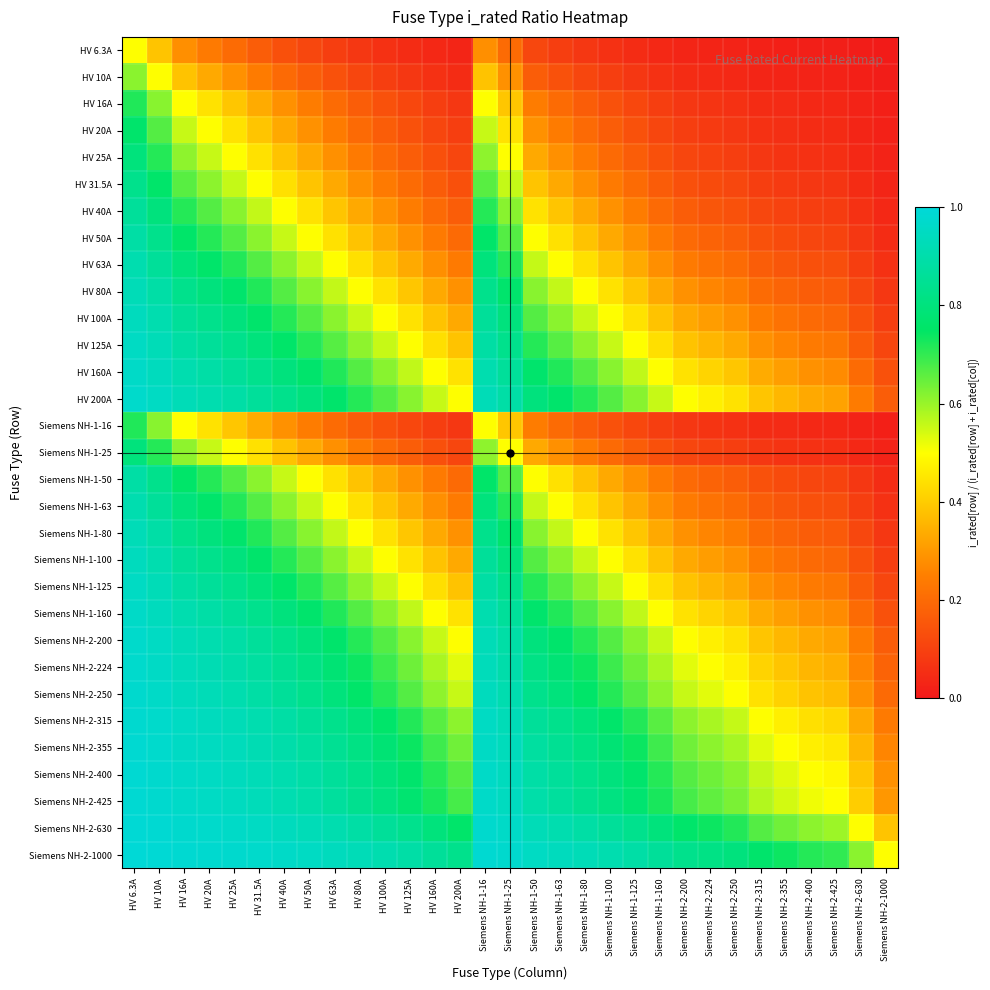

Reading right to left, extract all data points from this chart.

HV 6.3A: Siemens NH-2-1000=0.0	Siemens NH-2-630=0.0	Siemens NH-2-425=0.0	Siemens NH-2-400=0.0	Siemens NH-2-355=0.0	Siemens NH-2-315=0.0	Siemens NH-2-250=0.0	Siemens NH-2-224=0.0	Siemens NH-2-200=0.0	Siemens NH-1-160=0.0	Siemens NH-1-125=0.0	Siemens NH-1-100=0.1	Siemens NH-1-80=0.1	Siemens NH-1-63=0.1	Siemens NH-1-50=0.1	Siemens NH-1-25=0.2	Siemens NH-1-16=0.3	HV 200A=0.0	HV 160A=0.0	HV 125A=0.0	HV 100A=0.1	HV 80A=0.1	HV 63A=0.1	HV 50A=0.1	HV 40A=0.1	HV 31.5A=0.2	HV 25A=0.2	HV 20A=0.2	HV 16A=0.3	HV 10A=0.4	HV 6.3A=0.5
HV 10A: Siemens NH-2-1000=0.0	Siemens NH-2-630=0.0	Siemens NH-2-425=0.0	Siemens NH-2-400=0.0	Siemens NH-2-355=0.0	Siemens NH-2-315=0.0	Siemens NH-2-250=0.0	Siemens NH-2-224=0.0	Siemens NH-2-200=0.0	Siemens NH-1-160=0.1	Siemens NH-1-125=0.1	Siemens NH-1-100=0.1	Siemens NH-1-80=0.1	Siemens NH-1-63=0.1	Siemens NH-1-50=0.2	Siemens NH-1-25=0.3	Siemens NH-1-16=0.4	HV 200A=0.0	HV 160A=0.1	HV 125A=0.1	HV 100A=0.1	HV 80A=0.1	HV 63A=0.1	HV 50A=0.2	HV 40A=0.2	HV 31.5A=0.2	HV 25A=0.3	HV 20A=0.3	HV 16A=0.4	HV 10A=0.5	HV 6.3A=0.6
HV 16A: Siemens NH-2-1000=0.0	Siemens NH-2-630=0.0	Siemens NH-2-425=0.0	Siemens NH-2-400=0.0	Siemens NH-2-355=0.0	Siemens NH-2-315=0.0	Siemens NH-2-250=0.1	Siemens NH-2-224=0.1	Siemens NH-2-200=0.1	Siemens NH-1-160=0.1	Siemens NH-1-125=0.1	Siemens NH-1-100=0.1	Siemens NH-1-80=0.2	Siemens NH-1-63=0.2	Siemens NH-1-50=0.2	Siemens NH-1-25=0.4	Siemens NH-1-16=0.5	HV 200A=0.1	HV 160A=0.1	HV 125A=0.1	HV 100A=0.1	HV 80A=0.2	HV 63A=0.2	HV 50A=0.2	HV 40A=0.3	HV 31.5A=0.3	HV 25A=0.4	HV 20A=0.4	HV 16A=0.5	HV 10A=0.6	HV 6.3A=0.7
HV 20A: Siemens NH-2-1000=0.0	Siemens NH-2-630=0.0	Siemens NH-2-425=0.0	Siemens NH-2-400=0.0	Siemens NH-2-355=0.1	Siemens NH-2-315=0.1	Siemens NH-2-250=0.1	Siemens NH-2-224=0.1	Siemens NH-2-200=0.1	Siemens NH-1-160=0.1	Siemens NH-1-125=0.1	Siemens NH-1-100=0.2	Siemens NH-1-80=0.2	Siemens NH-1-63=0.2	Siemens NH-1-50=0.3	Siemens NH-1-25=0.4	Siemens NH-1-16=0.6	HV 200A=0.1	HV 160A=0.1	HV 125A=0.1	HV 100A=0.2	HV 80A=0.2	HV 63A=0.2	HV 50A=0.3	HV 40A=0.3	HV 31.5A=0.4	HV 25A=0.4	HV 20A=0.5	HV 16A=0.6	HV 10A=0.7	HV 6.3A=0.8
HV 25A: Siemens NH-2-1000=0.0	Siemens NH-2-630=0.0	Siemens NH-2-425=0.1	Siemens NH-2-400=0.1	Siemens NH-2-355=0.1	Siemens NH-2-315=0.1	Siemens NH-2-250=0.1	Siemens NH-2-224=0.1	Siemens NH-2-200=0.1	Siemens NH-1-160=0.1	Siemens NH-1-125=0.2	Siemens NH-1-100=0.2	Siemens NH-1-80=0.2	Siemens NH-1-63=0.3	Siemens NH-1-50=0.3	Siemens NH-1-25=0.5	Siemens NH-1-16=0.6	HV 200A=0.1	HV 160A=0.1	HV 125A=0.2	HV 100A=0.2	HV 80A=0.2	HV 63A=0.3	HV 50A=0.3	HV 40A=0.4	HV 31.5A=0.4	HV 25A=0.5	HV 20A=0.6	HV 16A=0.6	HV 10A=0.7	HV 6.3A=0.8
HV 31.5A: Siemens NH-2-1000=0.0	Siemens NH-2-630=0.0	Siemens NH-2-425=0.1	Siemens NH-2-400=0.1	Siemens NH-2-355=0.1	Siemens NH-2-315=0.1	Siemens NH-2-250=0.1	Siemens NH-2-224=0.1	Siemens NH-2-200=0.1	Siemens NH-1-160=0.2	Siemens NH-1-125=0.2	Siemens NH-1-100=0.2	Siemens NH-1-80=0.3	Siemens NH-1-63=0.3	Siemens NH-1-50=0.4	Siemens NH-1-25=0.6	Siemens NH-1-16=0.7	HV 200A=0.1	HV 160A=0.2	HV 125A=0.2	HV 100A=0.2	HV 80A=0.3	HV 63A=0.3	HV 50A=0.4	HV 40A=0.4	HV 31.5A=0.5	HV 25A=0.6	HV 20A=0.6	HV 16A=0.7	HV 10A=0.8	HV 6.3A=0.8
HV 40A: Siemens NH-2-1000=0.0	Siemens NH-2-630=0.1	Siemens NH-2-425=0.1	Siemens NH-2-400=0.1	Siemens NH-2-355=0.1	Siemens NH-2-315=0.1	Siemens NH-2-250=0.1	Siemens NH-2-224=0.2	Siemens NH-2-200=0.2	Siemens NH-1-160=0.2	Siemens NH-1-125=0.2	Siemens NH-1-100=0.3	Siemens NH-1-80=0.3	Siemens NH-1-63=0.4	Siemens NH-1-50=0.4	Siemens NH-1-25=0.6	Siemens NH-1-16=0.7	HV 200A=0.2	HV 160A=0.2	HV 125A=0.2	HV 100A=0.3	HV 80A=0.3	HV 63A=0.4	HV 50A=0.4	HV 40A=0.5	HV 31.5A=0.6	HV 25A=0.6	HV 20A=0.7	HV 16A=0.7	HV 10A=0.8	HV 6.3A=0.9
HV 50A: Siemens NH-2-1000=0.0	Siemens NH-2-630=0.1	Siemens NH-2-425=0.1	Siemens NH-2-400=0.1	Siemens NH-2-355=0.1	Siemens NH-2-315=0.1	Siemens NH-2-250=0.2	Siemens NH-2-224=0.2	Siemens NH-2-200=0.2	Siemens NH-1-160=0.2	Siemens NH-1-125=0.3	Siemens NH-1-100=0.3	Siemens NH-1-80=0.4	Siemens NH-1-63=0.4	Siemens NH-1-50=0.5	Siemens NH-1-25=0.7	Siemens NH-1-16=0.8	HV 200A=0.2	HV 160A=0.2	HV 125A=0.3	HV 100A=0.3	HV 80A=0.4	HV 63A=0.4	HV 50A=0.5	HV 40A=0.6	HV 31.5A=0.6	HV 25A=0.7	HV 20A=0.7	HV 16A=0.8	HV 10A=0.8	HV 6.3A=0.9
HV 63A: Siemens NH-2-1000=0.1	Siemens NH-2-630=0.1	Siemens NH-2-425=0.1	Siemens NH-2-400=0.1	Siemens NH-2-355=0.2	Siemens NH-2-315=0.2	Siemens NH-2-250=0.2	Siemens NH-2-224=0.2	Siemens NH-2-200=0.2	Siemens NH-1-160=0.3	Siemens NH-1-125=0.3	Siemens NH-1-100=0.4	Siemens NH-1-80=0.4	Siemens NH-1-63=0.5	Siemens NH-1-50=0.6	Siemens NH-1-25=0.7	Siemens NH-1-16=0.8	HV 200A=0.2	HV 160A=0.3	HV 125A=0.3	HV 100A=0.4	HV 80A=0.4	HV 63A=0.5	HV 50A=0.6	HV 40A=0.6	HV 31.5A=0.7	HV 25A=0.7	HV 20A=0.8	HV 16A=0.8	HV 10A=0.9	HV 6.3A=0.9
HV 80A: Siemens NH-2-1000=0.1	Siemens NH-2-630=0.1	Siemens NH-2-425=0.2	Siemens NH-2-400=0.2	Siemens NH-2-355=0.2	Siemens NH-2-315=0.2	Siemens NH-2-250=0.2	Siemens NH-2-224=0.3	Siemens NH-2-200=0.3	Siemens NH-1-160=0.3	Siemens NH-1-125=0.4	Siemens NH-1-100=0.4	Siemens NH-1-80=0.5	Siemens NH-1-63=0.6	Siemens NH-1-50=0.6	Siemens NH-1-25=0.8	Siemens NH-1-16=0.8	HV 200A=0.3	HV 160A=0.3	HV 125A=0.4	HV 100A=0.4	HV 80A=0.5	HV 63A=0.6	HV 50A=0.6	HV 40A=0.7	HV 31.5A=0.7	HV 25A=0.8	HV 20A=0.8	HV 16A=0.8	HV 10A=0.9	HV 6.3A=0.9
HV 100A: Siemens NH-2-1000=0.1	Siemens NH-2-630=0.1	Siemens NH-2-425=0.2	Siemens NH-2-400=0.2	Siemens NH-2-355=0.2	Siemens NH-2-315=0.2	Siemens NH-2-250=0.3	Siemens NH-2-224=0.3	Siemens NH-2-200=0.3	Siemens NH-1-160=0.4	Siemens NH-1-125=0.4	Siemens NH-1-100=0.5	Siemens NH-1-80=0.6	Siemens NH-1-63=0.6	Siemens NH-1-50=0.7	Siemens NH-1-25=0.8	Siemens NH-1-16=0.9	HV 200A=0.3	HV 160A=0.4	HV 125A=0.4	HV 100A=0.5	HV 80A=0.6	HV 63A=0.6	HV 50A=0.7	HV 40A=0.7	HV 31.5A=0.8	HV 25A=0.8	HV 20A=0.8	HV 16A=0.9	HV 10A=0.9	HV 6.3A=0.9
HV 125A: Siemens NH-2-1000=0.1	Siemens NH-2-630=0.2	Siemens NH-2-425=0.2	Siemens NH-2-400=0.2	Siemens NH-2-355=0.3	Siemens NH-2-315=0.3	Siemens NH-2-250=0.3	Siemens NH-2-224=0.4	Siemens NH-2-200=0.4	Siemens NH-1-160=0.4	Siemens NH-1-125=0.5	Siemens NH-1-100=0.6	Siemens NH-1-80=0.6	Siemens NH-1-63=0.7	Siemens NH-1-50=0.7	Siemens NH-1-25=0.8	Siemens NH-1-16=0.9	HV 200A=0.4	HV 160A=0.4	HV 125A=0.5	HV 100A=0.6	HV 80A=0.6	HV 63A=0.7	HV 50A=0.7	HV 40A=0.8	HV 31.5A=0.8	HV 25A=0.8	HV 20A=0.9	HV 16A=0.9	HV 10A=0.9	HV 6.3A=1.0
HV 160A: Siemens NH-2-1000=0.1	Siemens NH-2-630=0.2	Siemens NH-2-425=0.3	Siemens NH-2-400=0.3	Siemens NH-2-355=0.3	Siemens NH-2-315=0.3	Siemens NH-2-250=0.4	Siemens NH-2-224=0.4	Siemens NH-2-200=0.4	Siemens NH-1-160=0.5	Siemens NH-1-125=0.6	Siemens NH-1-100=0.6	Siemens NH-1-80=0.7	Siemens NH-1-63=0.7	Siemens NH-1-50=0.8	Siemens NH-1-25=0.9	Siemens NH-1-16=0.9	HV 200A=0.4	HV 160A=0.5	HV 125A=0.6	HV 100A=0.6	HV 80A=0.7	HV 63A=0.7	HV 50A=0.8	HV 40A=0.8	HV 31.5A=0.8	HV 25A=0.9	HV 20A=0.9	HV 16A=0.9	HV 10A=0.9	HV 6.3A=1.0
HV 200A: Siemens NH-2-1000=0.2	Siemens NH-2-630=0.2	Siemens NH-2-425=0.3	Siemens NH-2-400=0.3	Siemens NH-2-355=0.4	Siemens NH-2-315=0.4	Siemens NH-2-250=0.4	Siemens NH-2-224=0.5	Siemens NH-2-200=0.5	Siemens NH-1-160=0.6	Siemens NH-1-125=0.6	Siemens NH-1-100=0.7	Siemens NH-1-80=0.7	Siemens NH-1-63=0.8	Siemens NH-1-50=0.8	Siemens NH-1-25=0.9	Siemens NH-1-16=0.9	HV 200A=0.5	HV 160A=0.6	HV 125A=0.6	HV 100A=0.7	HV 80A=0.7	HV 63A=0.8	HV 50A=0.8	HV 40A=0.8	HV 31.5A=0.9	HV 25A=0.9	HV 20A=0.9	HV 16A=0.9	HV 10A=1.0	HV 6.3A=1.0
Siemens NH-1-16: Siemens NH-2-1000=0.0	Siemens NH-2-630=0.0	Siemens NH-2-425=0.0	Siemens NH-2-400=0.0	Siemens NH-2-355=0.0	Siemens NH-2-315=0.0	Siemens NH-2-250=0.1	Siemens NH-2-224=0.1	Siemens NH-2-200=0.1	Siemens NH-1-160=0.1	Siemens NH-1-125=0.1	Siemens NH-1-100=0.1	Siemens NH-1-80=0.2	Siemens NH-1-63=0.2	Siemens NH-1-50=0.2	Siemens NH-1-25=0.4	Siemens NH-1-16=0.5	HV 200A=0.1	HV 160A=0.1	HV 125A=0.1	HV 100A=0.1	HV 80A=0.2	HV 63A=0.2	HV 50A=0.2	HV 40A=0.3	HV 31.5A=0.3	HV 25A=0.4	HV 20A=0.4	HV 16A=0.5	HV 10A=0.6	HV 6.3A=0.7
Siemens NH-1-25: Siemens NH-2-1000=0.0	Siemens NH-2-630=0.0	Siemens NH-2-425=0.1	Siemens NH-2-400=0.1	Siemens NH-2-355=0.1	Siemens NH-2-315=0.1	Siemens NH-2-250=0.1	Siemens NH-2-224=0.1	Siemens NH-2-200=0.1	Siemens NH-1-160=0.1	Siemens NH-1-125=0.2	Siemens NH-1-100=0.2	Siemens NH-1-80=0.2	Siemens NH-1-63=0.3	Siemens NH-1-50=0.3	Siemens NH-1-25=0.5	Siemens NH-1-16=0.6	HV 200A=0.1	HV 160A=0.1	HV 125A=0.2	HV 100A=0.2	HV 80A=0.2	HV 63A=0.3	HV 50A=0.3	HV 40A=0.4	HV 31.5A=0.4	HV 25A=0.5	HV 20A=0.6	HV 16A=0.6	HV 10A=0.7	HV 6.3A=0.8
Siemens NH-1-50: Siemens NH-2-1000=0.0	Siemens NH-2-630=0.1	Siemens NH-2-425=0.1	Siemens NH-2-400=0.1	Siemens NH-2-355=0.1	Siemens NH-2-315=0.1	Siemens NH-2-250=0.2	Siemens NH-2-224=0.2	Siemens NH-2-200=0.2	Siemens NH-1-160=0.2	Siemens NH-1-125=0.3	Siemens NH-1-100=0.3	Siemens NH-1-80=0.4	Siemens NH-1-63=0.4	Siemens NH-1-50=0.5	Siemens NH-1-25=0.7	Siemens NH-1-16=0.8	HV 200A=0.2	HV 160A=0.2	HV 125A=0.3	HV 100A=0.3	HV 80A=0.4	HV 63A=0.4	HV 50A=0.5	HV 40A=0.6	HV 31.5A=0.6	HV 25A=0.7	HV 20A=0.7	HV 16A=0.8	HV 10A=0.8	HV 6.3A=0.9
Siemens NH-1-63: Siemens NH-2-1000=0.1	Siemens NH-2-630=0.1	Siemens NH-2-425=0.1	Siemens NH-2-400=0.1	Siemens NH-2-355=0.2	Siemens NH-2-315=0.2	Siemens NH-2-250=0.2	Siemens NH-2-224=0.2	Siemens NH-2-200=0.2	Siemens NH-1-160=0.3	Siemens NH-1-125=0.3	Siemens NH-1-100=0.4	Siemens NH-1-80=0.4	Siemens NH-1-63=0.5	Siemens NH-1-50=0.6	Siemens NH-1-25=0.7	Siemens NH-1-16=0.8	HV 200A=0.2	HV 160A=0.3	HV 125A=0.3	HV 100A=0.4	HV 80A=0.4	HV 63A=0.5	HV 50A=0.6	HV 40A=0.6	HV 31.5A=0.7	HV 25A=0.7	HV 20A=0.8	HV 16A=0.8	HV 10A=0.9	HV 6.3A=0.9
Siemens NH-1-80: Siemens NH-2-1000=0.1	Siemens NH-2-630=0.1	Siemens NH-2-425=0.2	Siemens NH-2-400=0.2	Siemens NH-2-355=0.2	Siemens NH-2-315=0.2	Siemens NH-2-250=0.2	Siemens NH-2-224=0.3	Siemens NH-2-200=0.3	Siemens NH-1-160=0.3	Siemens NH-1-125=0.4	Siemens NH-1-100=0.4	Siemens NH-1-80=0.5	Siemens NH-1-63=0.6	Siemens NH-1-50=0.6	Siemens NH-1-25=0.8	Siemens NH-1-16=0.8	HV 200A=0.3	HV 160A=0.3	HV 125A=0.4	HV 100A=0.4	HV 80A=0.5	HV 63A=0.6	HV 50A=0.6	HV 40A=0.7	HV 31.5A=0.7	HV 25A=0.8	HV 20A=0.8	HV 16A=0.8	HV 10A=0.9	HV 6.3A=0.9
Siemens NH-1-100: Siemens NH-2-1000=0.1	Siemens NH-2-630=0.1	Siemens NH-2-425=0.2	Siemens NH-2-400=0.2	Siemens NH-2-355=0.2	Siemens NH-2-315=0.2	Siemens NH-2-250=0.3	Siemens NH-2-224=0.3	Siemens NH-2-200=0.3	Siemens NH-1-160=0.4	Siemens NH-1-125=0.4	Siemens NH-1-100=0.5	Siemens NH-1-80=0.6	Siemens NH-1-63=0.6	Siemens NH-1-50=0.7	Siemens NH-1-25=0.8	Siemens NH-1-16=0.9	HV 200A=0.3	HV 160A=0.4	HV 125A=0.4	HV 100A=0.5	HV 80A=0.6	HV 63A=0.6	HV 50A=0.7	HV 40A=0.7	HV 31.5A=0.8	HV 25A=0.8	HV 20A=0.8	HV 16A=0.9	HV 10A=0.9	HV 6.3A=0.9
Siemens NH-1-125: Siemens NH-2-1000=0.1	Siemens NH-2-630=0.2	Siemens NH-2-425=0.2	Siemens NH-2-400=0.2	Siemens NH-2-355=0.3	Siemens NH-2-315=0.3	Siemens NH-2-250=0.3	Siemens NH-2-224=0.4	Siemens NH-2-200=0.4	Siemens NH-1-160=0.4	Siemens NH-1-125=0.5	Siemens NH-1-100=0.6	Siemens NH-1-80=0.6	Siemens NH-1-63=0.7	Siemens NH-1-50=0.7	Siemens NH-1-25=0.8	Siemens NH-1-16=0.9	HV 200A=0.4	HV 160A=0.4	HV 125A=0.5	HV 100A=0.6	HV 80A=0.6	HV 63A=0.7	HV 50A=0.7	HV 40A=0.8	HV 31.5A=0.8	HV 25A=0.8	HV 20A=0.9	HV 16A=0.9	HV 10A=0.9	HV 6.3A=1.0
Siemens NH-1-160: Siemens NH-2-1000=0.1	Siemens NH-2-630=0.2	Siemens NH-2-425=0.3	Siemens NH-2-400=0.3	Siemens NH-2-355=0.3	Siemens NH-2-315=0.3	Siemens NH-2-250=0.4	Siemens NH-2-224=0.4	Siemens NH-2-200=0.4	Siemens NH-1-160=0.5	Siemens NH-1-125=0.6	Siemens NH-1-100=0.6	Siemens NH-1-80=0.7	Siemens NH-1-63=0.7	Siemens NH-1-50=0.8	Siemens NH-1-25=0.9	Siemens NH-1-16=0.9	HV 200A=0.4	HV 160A=0.5	HV 125A=0.6	HV 100A=0.6	HV 80A=0.7	HV 63A=0.7	HV 50A=0.8	HV 40A=0.8	HV 31.5A=0.8	HV 25A=0.9	HV 20A=0.9	HV 16A=0.9	HV 10A=0.9	HV 6.3A=1.0
Siemens NH-2-200: Siemens NH-2-1000=0.2	Siemens NH-2-630=0.2	Siemens NH-2-425=0.3	Siemens NH-2-400=0.3	Siemens NH-2-355=0.4	Siemens NH-2-315=0.4	Siemens NH-2-250=0.4	Siemens NH-2-224=0.5	Siemens NH-2-200=0.5	Siemens NH-1-160=0.6	Siemens NH-1-125=0.6	Siemens NH-1-100=0.7	Siemens NH-1-80=0.7	Siemens NH-1-63=0.8	Siemens NH-1-50=0.8	Siemens NH-1-25=0.9	Siemens NH-1-16=0.9	HV 200A=0.5	HV 160A=0.6	HV 125A=0.6	HV 100A=0.7	HV 80A=0.7	HV 63A=0.8	HV 50A=0.8	HV 40A=0.8	HV 31.5A=0.9	HV 25A=0.9	HV 20A=0.9	HV 16A=0.9	HV 10A=1.0	HV 6.3A=1.0
Siemens NH-2-224: Siemens NH-2-1000=0.2	Siemens NH-2-630=0.3	Siemens NH-2-425=0.3	Siemens NH-2-400=0.4	Siemens NH-2-355=0.4	Siemens NH-2-315=0.4	Siemens NH-2-250=0.5	Siemens NH-2-224=0.5	Siemens NH-2-200=0.5	Siemens NH-1-160=0.6	Siemens NH-1-125=0.6	Siemens NH-1-100=0.7	Siemens NH-1-80=0.7	Siemens NH-1-63=0.8	Siemens NH-1-50=0.8	Siemens NH-1-25=0.9	Siemens NH-1-16=0.9	HV 200A=0.5	HV 160A=0.6	HV 125A=0.6	HV 100A=0.7	HV 80A=0.7	HV 63A=0.8	HV 50A=0.8	HV 40A=0.8	HV 31.5A=0.9	HV 25A=0.9	HV 20A=0.9	HV 16A=0.9	HV 10A=1.0	HV 6.3A=1.0
Siemens NH-2-250: Siemens NH-2-1000=0.2	Siemens NH-2-630=0.3	Siemens NH-2-425=0.4	Siemens NH-2-400=0.4	Siemens NH-2-355=0.4	Siemens NH-2-315=0.4	Siemens NH-2-250=0.5	Siemens NH-2-224=0.5	Siemens NH-2-200=0.6	Siemens NH-1-160=0.6	Siemens NH-1-125=0.7	Siemens NH-1-100=0.7	Siemens NH-1-80=0.8	Siemens NH-1-63=0.8	Siemens NH-1-50=0.8	Siemens NH-1-25=0.9	Siemens NH-1-16=0.9	HV 200A=0.6	HV 160A=0.6	HV 125A=0.7	HV 100A=0.7	HV 80A=0.8	HV 63A=0.8	HV 50A=0.8	HV 40A=0.9	HV 31.5A=0.9	HV 25A=0.9	HV 20A=0.9	HV 16A=0.9	HV 10A=1.0	HV 6.3A=1.0
Siemens NH-2-315: Siemens NH-2-1000=0.2	Siemens NH-2-630=0.3	Siemens NH-2-425=0.4	Siemens NH-2-400=0.4	Siemens NH-2-355=0.5	Siemens NH-2-315=0.5	Siemens NH-2-250=0.6	Siemens NH-2-224=0.6	Siemens NH-2-200=0.6	Siemens NH-1-160=0.7	Siemens NH-1-125=0.7	Siemens NH-1-100=0.8	Siemens NH-1-80=0.8	Siemens NH-1-63=0.8	Siemens NH-1-50=0.9	Siemens NH-1-25=0.9	Siemens NH-1-16=1.0	HV 200A=0.6	HV 160A=0.7	HV 125A=0.7	HV 100A=0.8	HV 80A=0.8	HV 63A=0.8	HV 50A=0.9	HV 40A=0.9	HV 31.5A=0.9	HV 25A=0.9	HV 20A=0.9	HV 16A=1.0	HV 10A=1.0	HV 6.3A=1.0
Siemens NH-2-355: Siemens NH-2-1000=0.3	Siemens NH-2-630=0.4	Siemens NH-2-425=0.5	Siemens NH-2-400=0.5	Siemens NH-2-355=0.5	Siemens NH-2-315=0.5	Siemens NH-2-250=0.6	Siemens NH-2-224=0.6	Siemens NH-2-200=0.6	Siemens NH-1-160=0.7	Siemens NH-1-125=0.7	Siemens NH-1-100=0.8	Siemens NH-1-80=0.8	Siemens NH-1-63=0.8	Siemens NH-1-50=0.9	Siemens NH-1-25=0.9	Siemens NH-1-16=1.0	HV 200A=0.6	HV 160A=0.7	HV 125A=0.7	HV 100A=0.8	HV 80A=0.8	HV 63A=0.8	HV 50A=0.9	HV 40A=0.9	HV 31.5A=0.9	HV 25A=0.9	HV 20A=0.9	HV 16A=1.0	HV 10A=1.0	HV 6.3A=1.0
Siemens NH-2-400: Siemens NH-2-1000=0.3	Siemens NH-2-630=0.4	Siemens NH-2-425=0.5	Siemens NH-2-400=0.5	Siemens NH-2-355=0.5	Siemens NH-2-315=0.6	Siemens NH-2-250=0.6	Siemens NH-2-224=0.6	Siemens NH-2-200=0.7	Siemens NH-1-160=0.7	Siemens NH-1-125=0.8	Siemens NH-1-100=0.8	Siemens NH-1-80=0.8	Siemens NH-1-63=0.9	Siemens NH-1-50=0.9	Siemens NH-1-25=0.9	Siemens NH-1-16=1.0	HV 200A=0.7	HV 160A=0.7	HV 125A=0.8	HV 100A=0.8	HV 80A=0.8	HV 63A=0.9	HV 50A=0.9	HV 40A=0.9	HV 31.5A=0.9	HV 25A=0.9	HV 20A=1.0	HV 16A=1.0	HV 10A=1.0	HV 6.3A=1.0
Siemens NH-2-425: Siemens NH-2-1000=0.3	Siemens NH-2-630=0.4	Siemens NH-2-425=0.5	Siemens NH-2-400=0.5	Siemens NH-2-355=0.5	Siemens NH-2-315=0.6	Siemens NH-2-250=0.6	Siemens NH-2-224=0.7	Siemens NH-2-200=0.7	Siemens NH-1-160=0.7	Siemens NH-1-125=0.8	Siemens NH-1-100=0.8	Siemens NH-1-80=0.8	Siemens NH-1-63=0.9	Siemens NH-1-50=0.9	Siemens NH-1-25=0.9	Siemens NH-1-16=1.0	HV 200A=0.7	HV 160A=0.7	HV 125A=0.8	HV 100A=0.8	HV 80A=0.8	HV 63A=0.9	HV 50A=0.9	HV 40A=0.9	HV 31.5A=0.9	HV 25A=0.9	HV 20A=1.0	HV 16A=1.0	HV 10A=1.0	HV 6.3A=1.0
Siemens NH-2-630: Siemens NH-2-1000=0.4	Siemens NH-2-630=0.5	Siemens NH-2-425=0.6	Siemens NH-2-400=0.6	Siemens NH-2-355=0.6	Siemens NH-2-315=0.7	Siemens NH-2-250=0.7	Siemens NH-2-224=0.7	Siemens NH-2-200=0.8	Siemens NH-1-160=0.8	Siemens NH-1-125=0.8	Siemens NH-1-100=0.9	Siemens NH-1-80=0.9	Siemens NH-1-63=0.9	Siemens NH-1-50=0.9	Siemens NH-1-25=1.0	Siemens NH-1-16=1.0	HV 200A=0.8	HV 160A=0.8	HV 125A=0.8	HV 100A=0.9	HV 80A=0.9	HV 63A=0.9	HV 50A=0.9	HV 40A=0.9	HV 31.5A=1.0	HV 25A=1.0	HV 20A=1.0	HV 16A=1.0	HV 10A=1.0	HV 6.3A=1.0
Siemens NH-2-1000: Siemens NH-2-1000=0.5	Siemens NH-2-630=0.6	Siemens NH-2-425=0.7	Siemens NH-2-400=0.7	Siemens NH-2-355=0.7	Siemens NH-2-315=0.8	Siemens NH-2-250=0.8	Siemens NH-2-224=0.8	Siemens NH-2-200=0.8	Siemens NH-1-160=0.9	Siemens NH-1-125=0.9	Siemens NH-1-100=0.9	Siemens NH-1-80=0.9	Siemens NH-1-63=0.9	Siemens NH-1-50=1.0	Siemens NH-1-25=1.0	Siemens NH-1-16=1.0	HV 200A=0.8	HV 160A=0.9	HV 125A=0.9	HV 100A=0.9	HV 80A=0.9	HV 63A=0.9	HV 50A=1.0	HV 40A=1.0	HV 31.5A=1.0	HV 25A=1.0	HV 20A=1.0	HV 16A=1.0	HV 10A=1.0	HV 6.3A=1.0